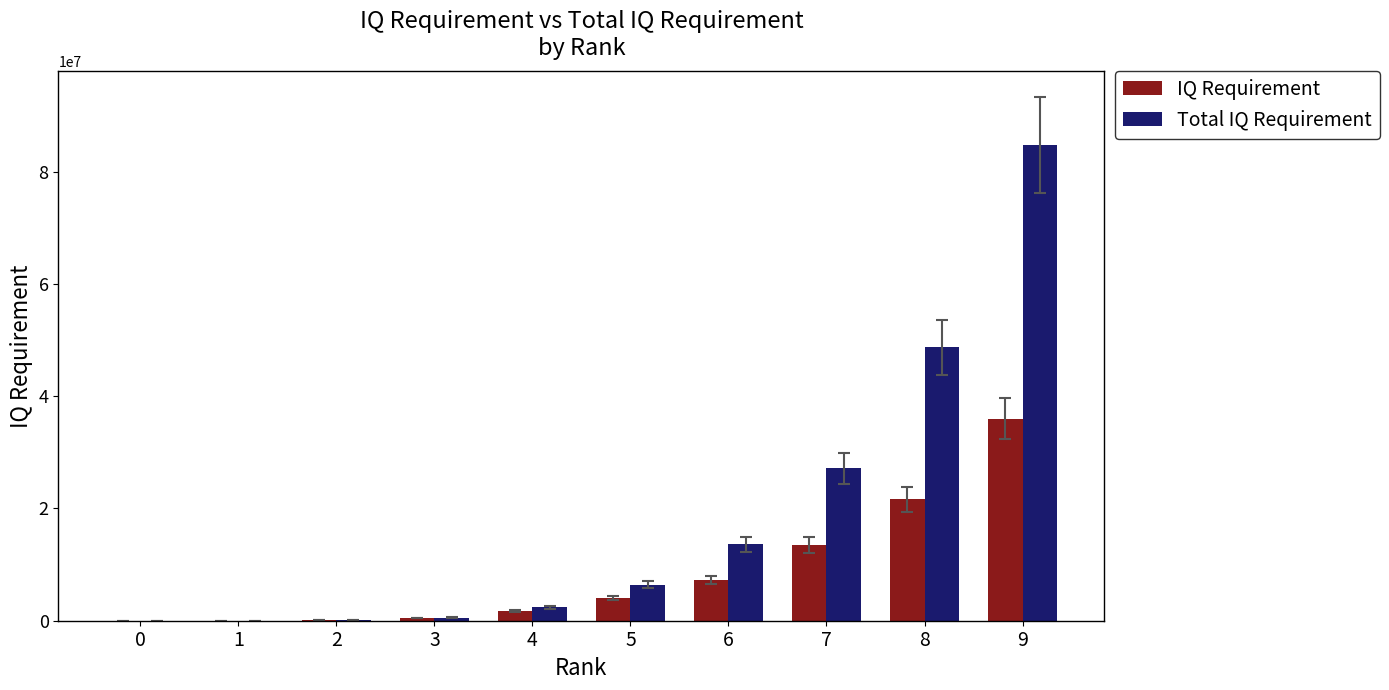

True or false: Total IQ Requirement has a value of 3000 at 0.

True